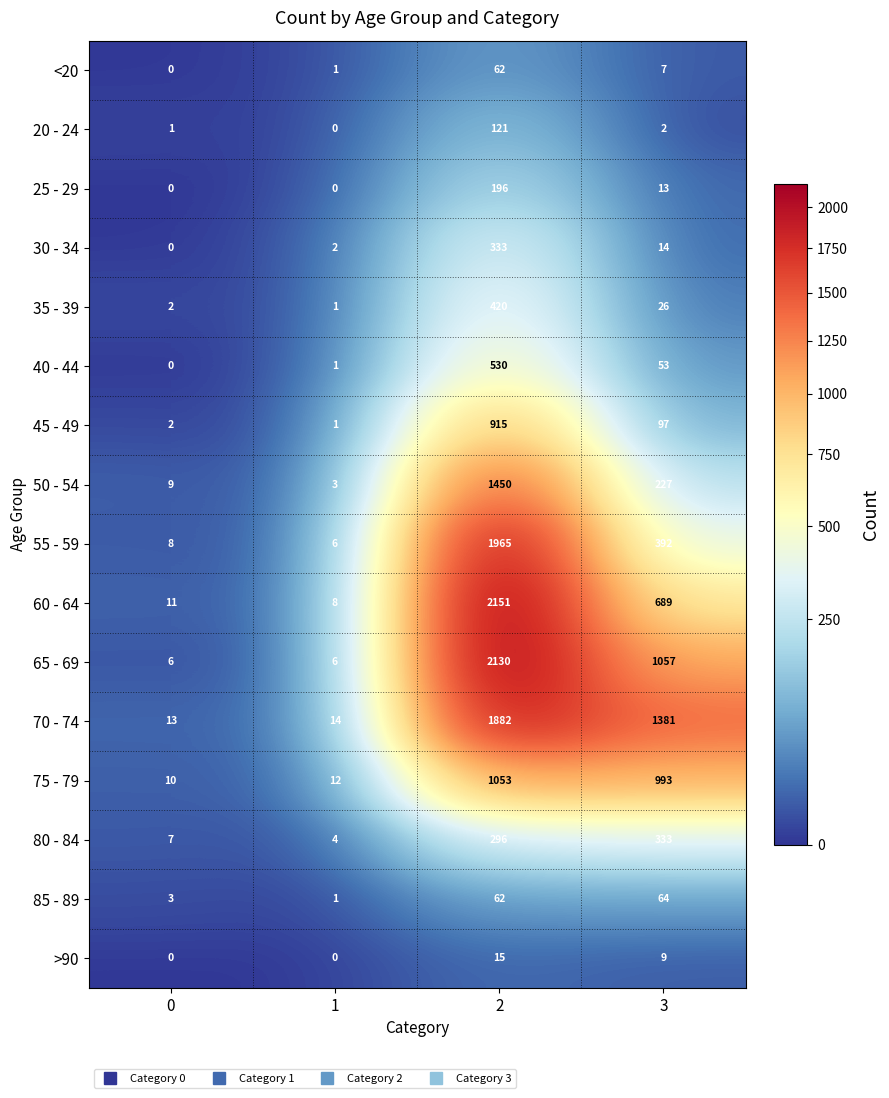

List the labels in order of 40 - 44 value, smallest first.

0, 1, 3, 2